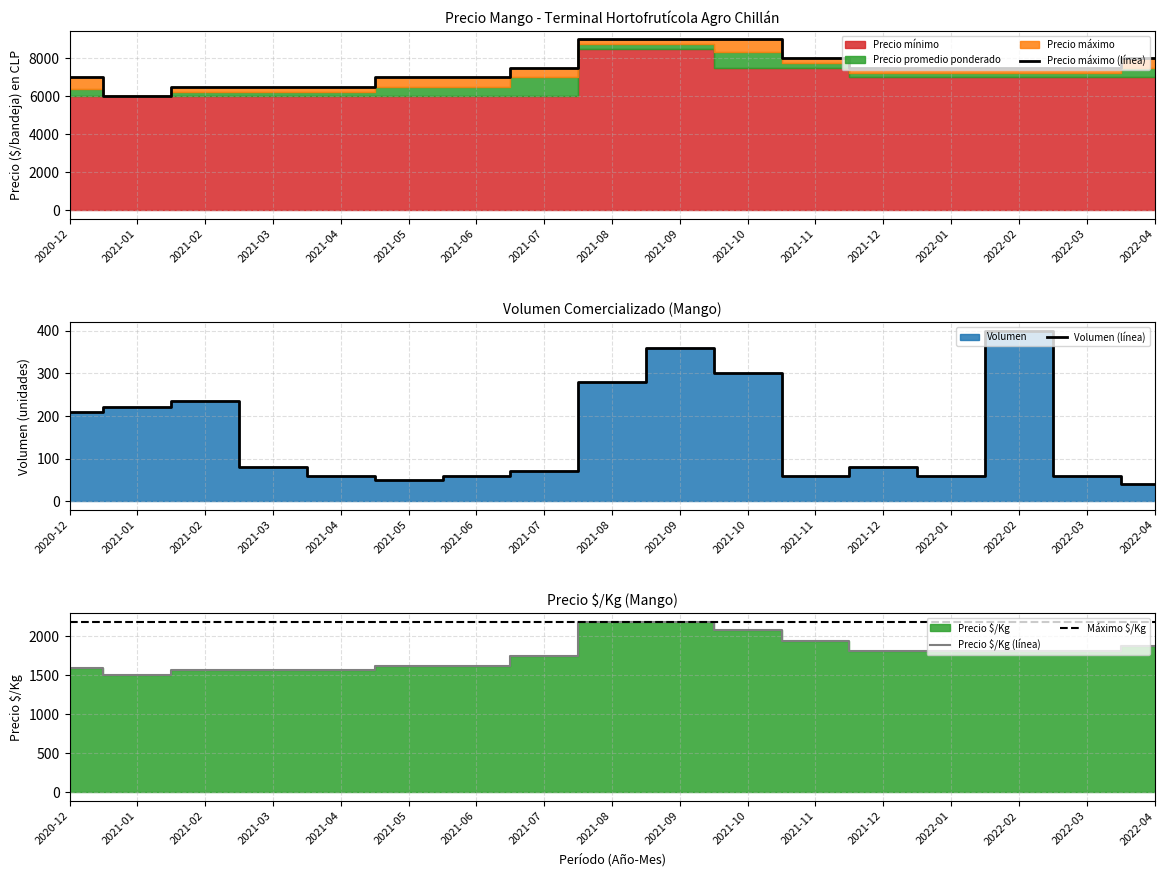

At which category does Precio maximo reach its first local valley?

2021-01